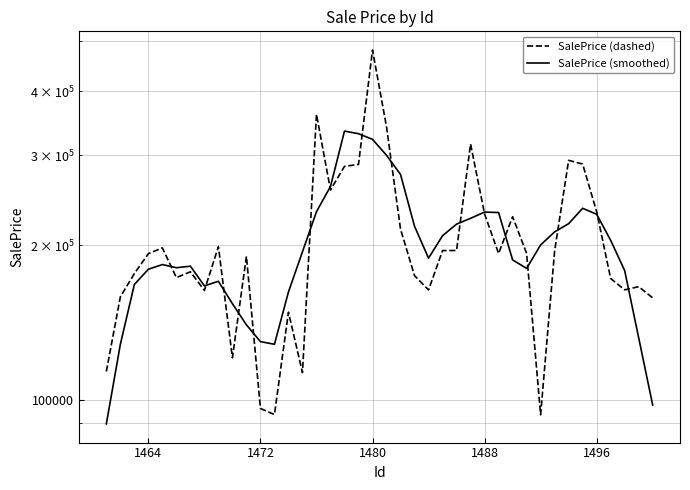

How many lines are shown in the chart?

2